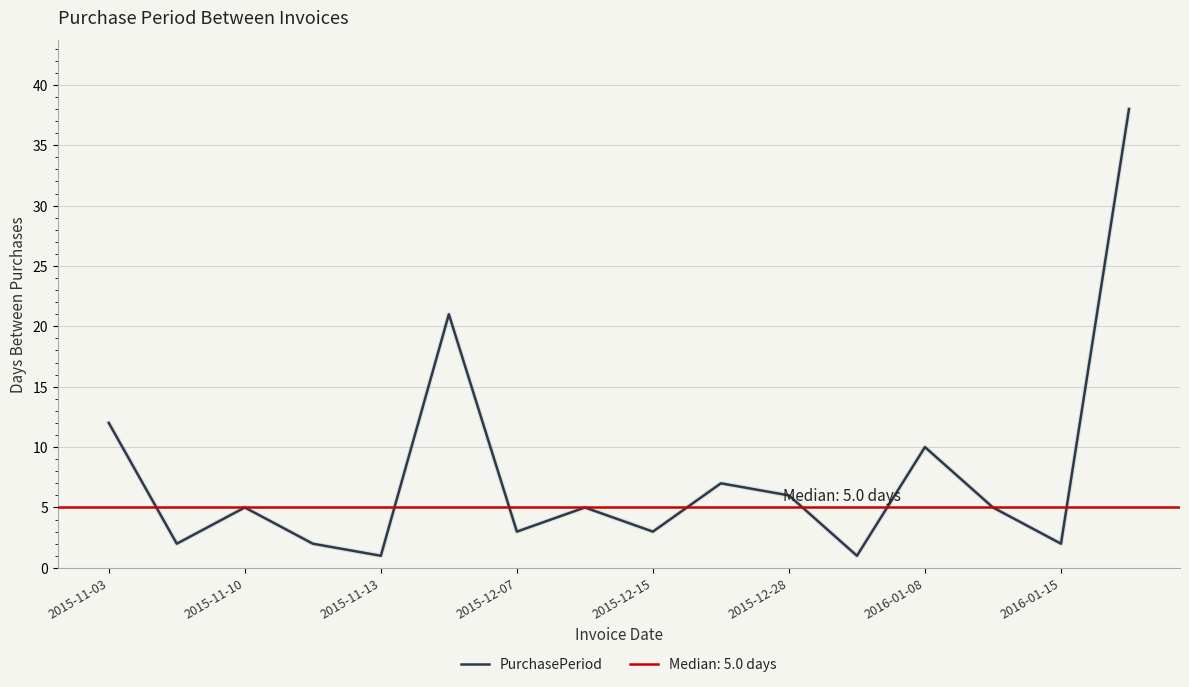

The value at 15 is 38. True or false?

True